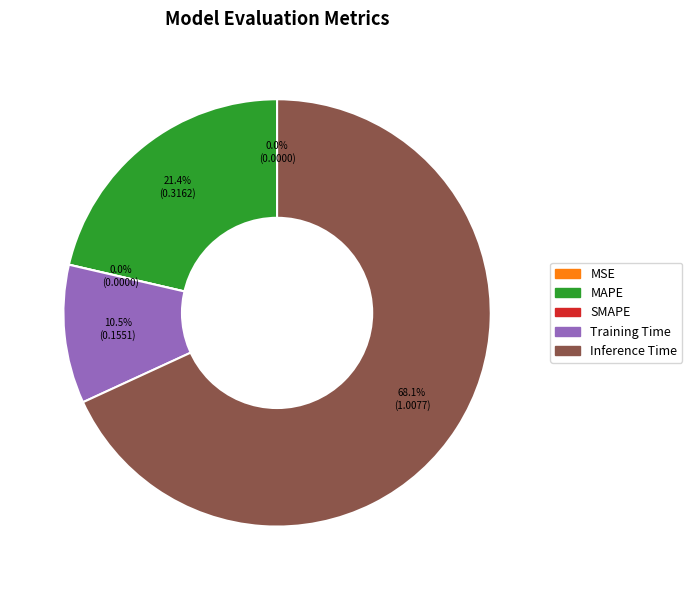

Count the number of slices in the pie.

5